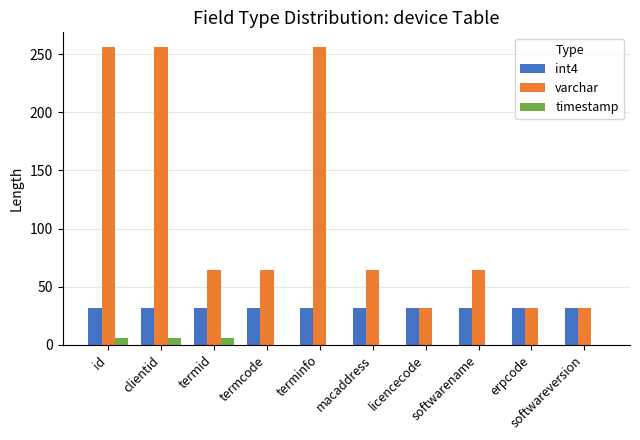

The value of timestamp at macaddress is 0. True or false?

True